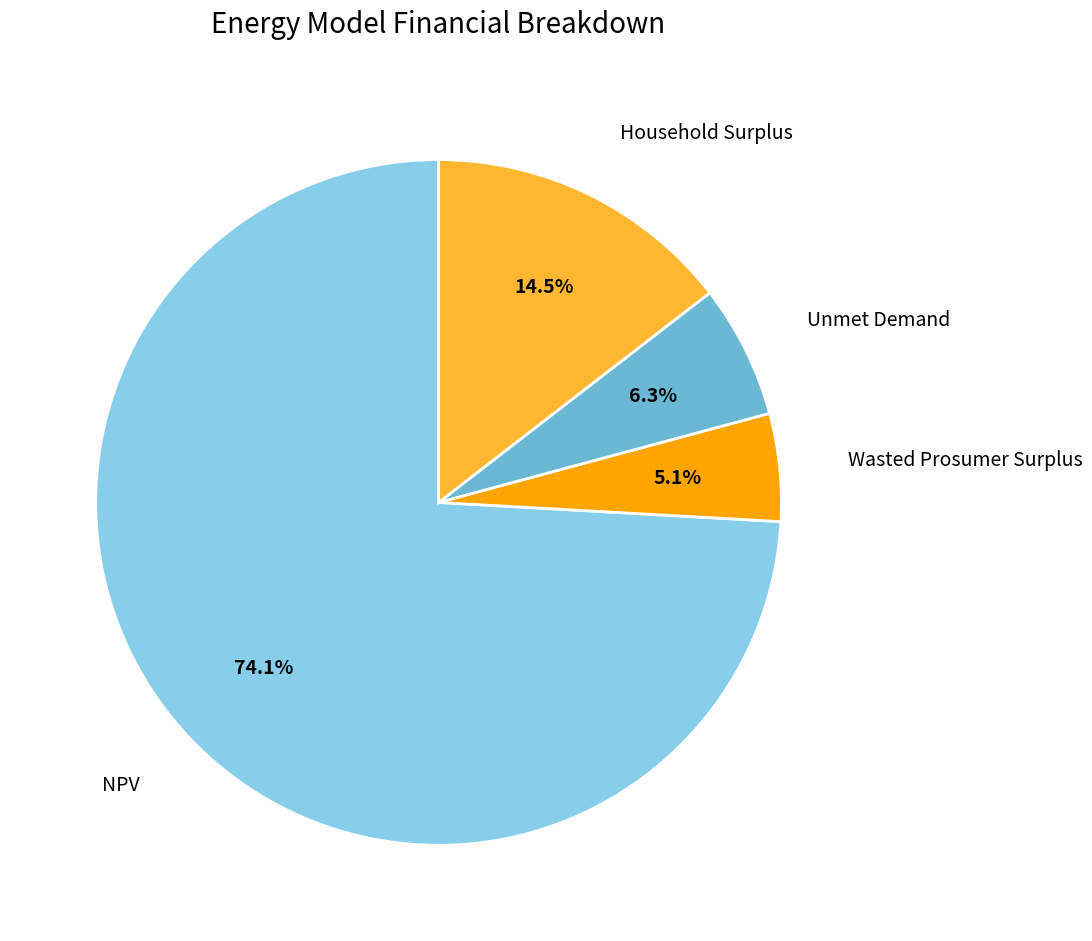

Is there any slice that represents more than half of the pie?

Yes